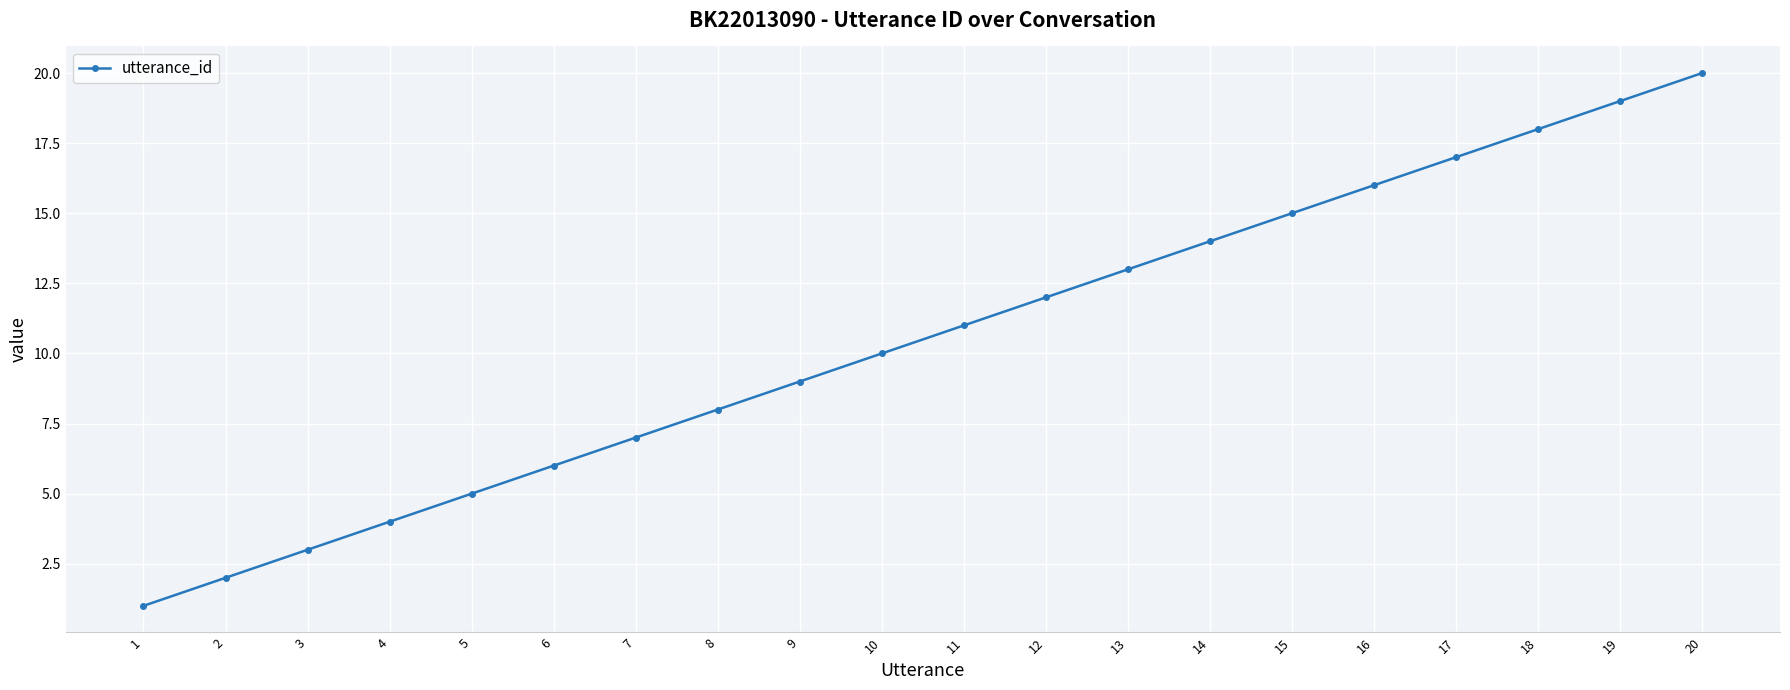

Reading left to right, transcribe all the data shown in this chart.

1	2	3	4	5	6	7	8	9	10	11	12	13	14	15	16	17	18	19	20